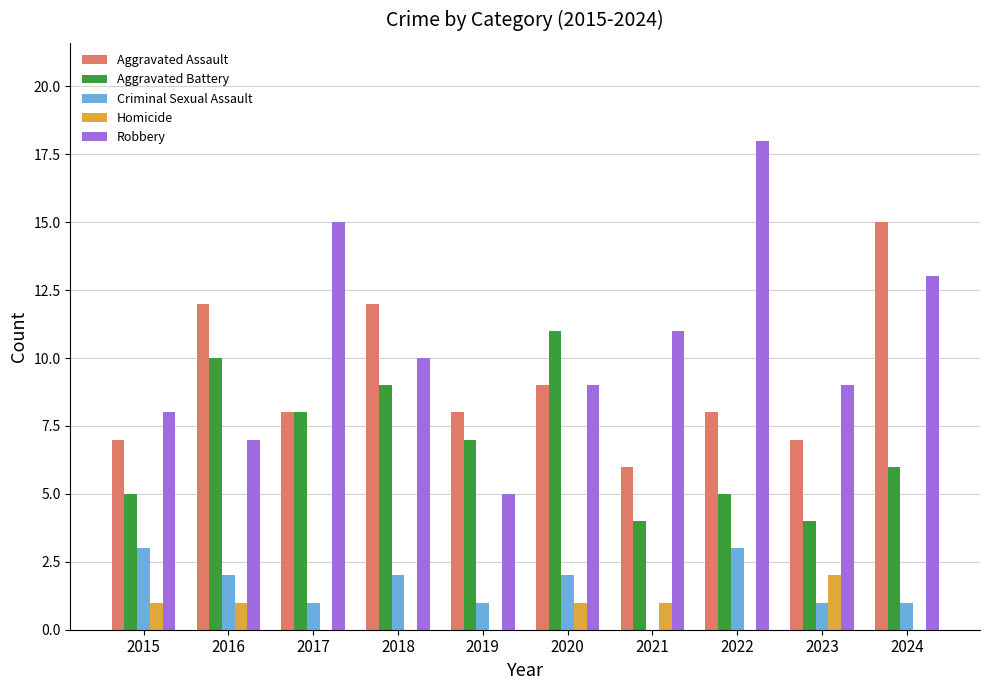

How many groups of bars are there?

10